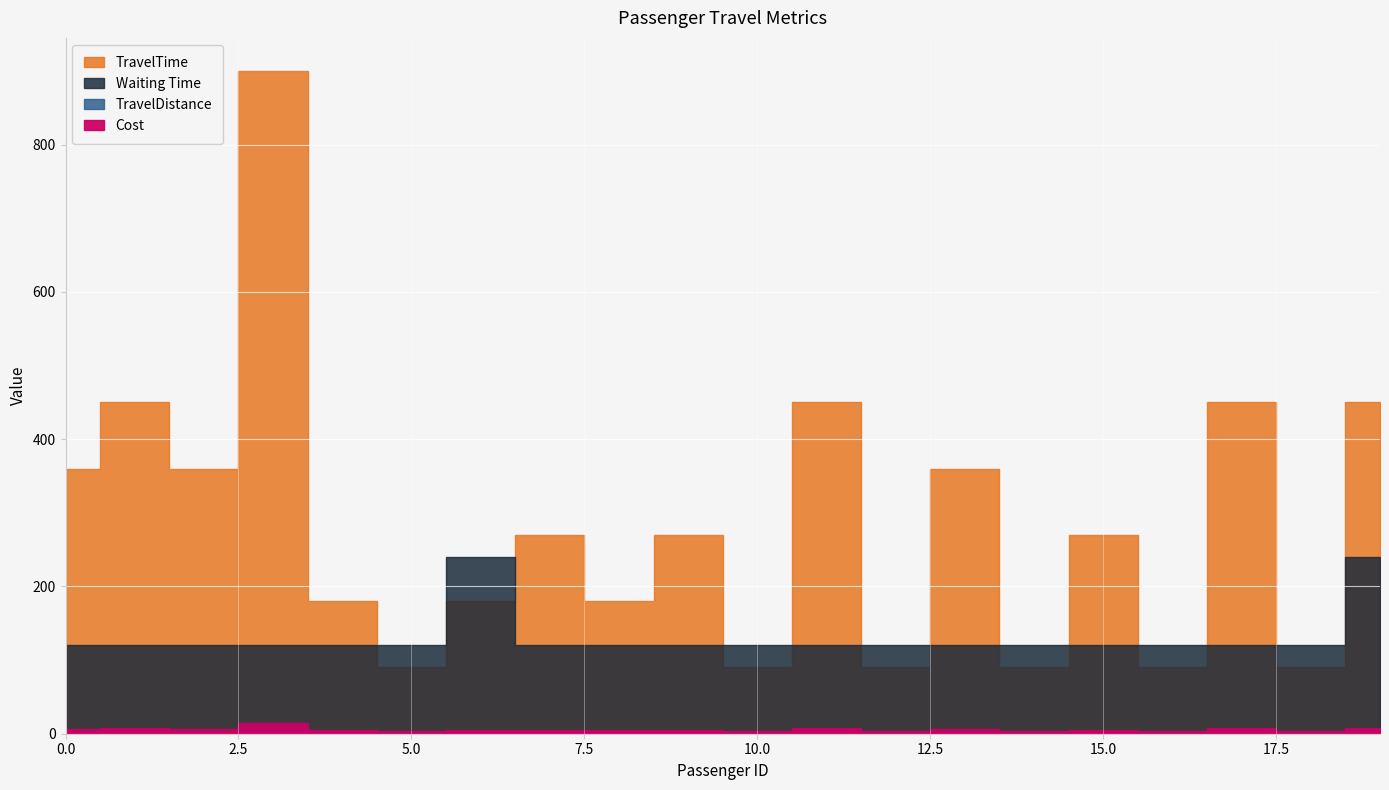

What is the spread (max minus min) of values at 1?

445.0